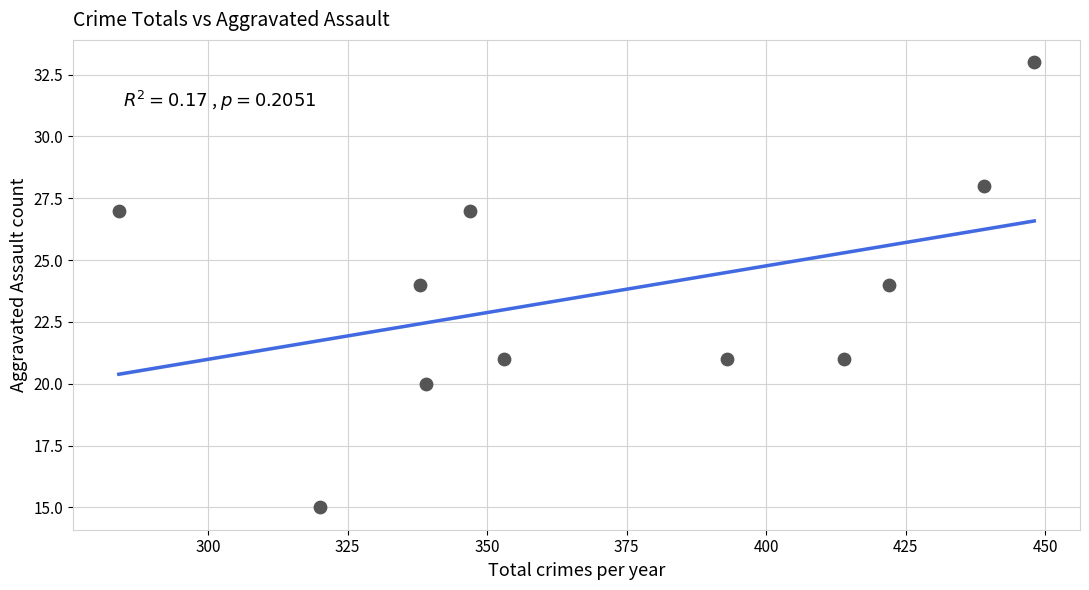

What is the average Y value?

24